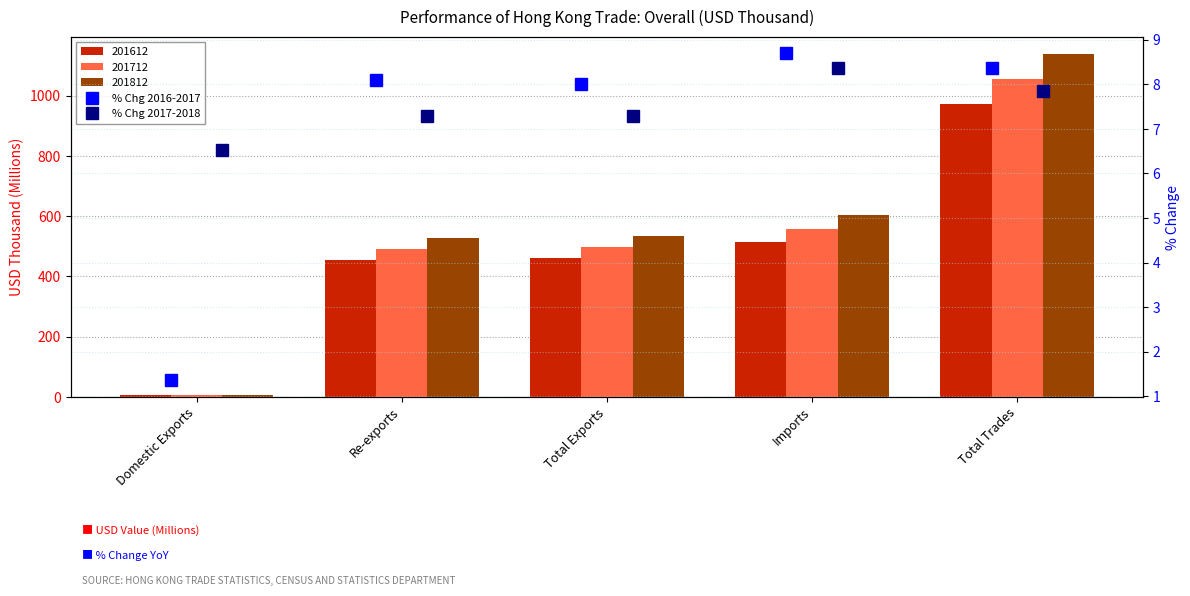

What position from the right is Total Trades?

1